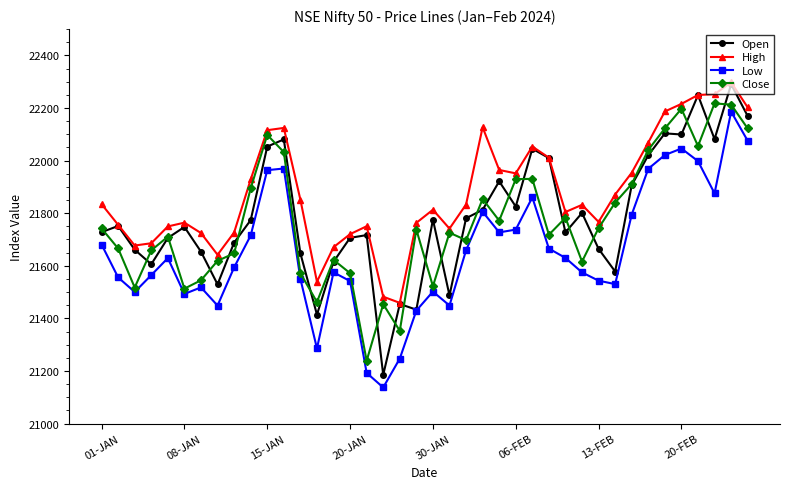

What is the average value of the Close series?

21766.6